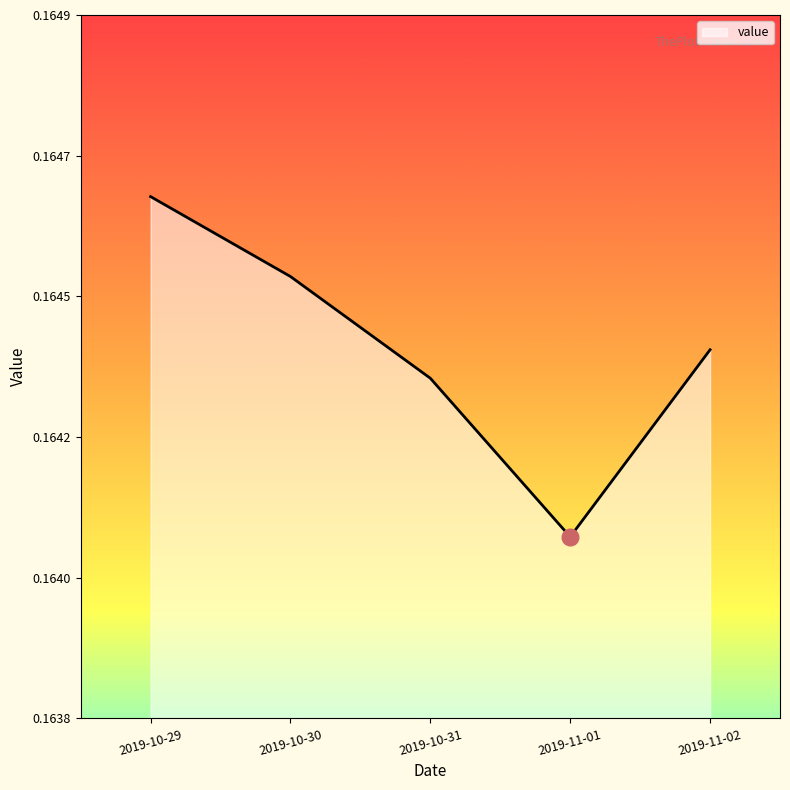

Reading right to left, extract all data points from this chart.

2019-11-02=0.2	2019-11-01=0.2	2019-10-31=0.2	2019-10-30=0.2	2019-10-29=0.2